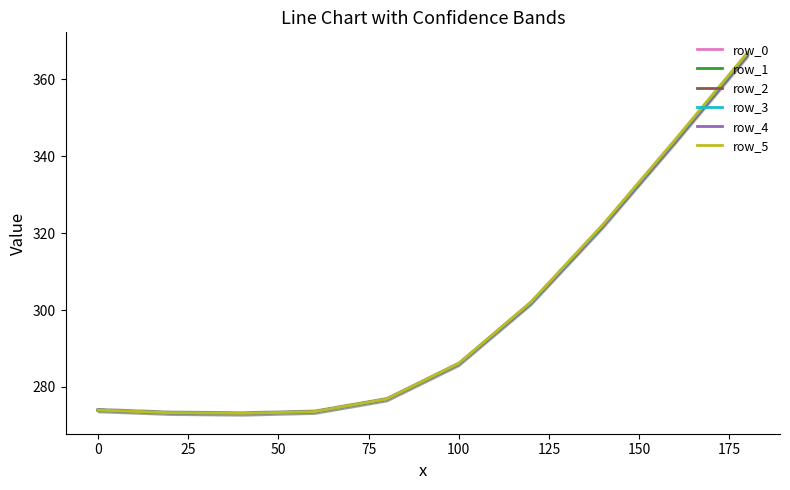

True or false: row_3 has more than 2 points higher than both neighbors.

False